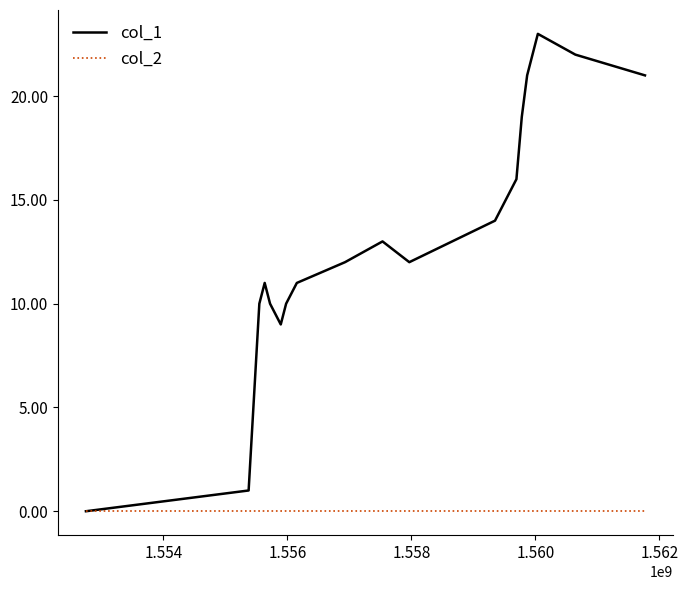

How many series are shown in this chart?

2